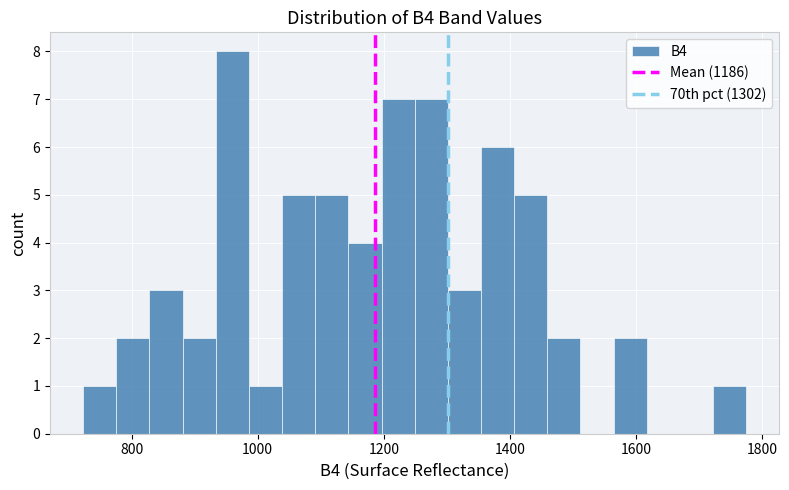

Read against the x-axis, roughly where is the centre of the tallest bar?

960